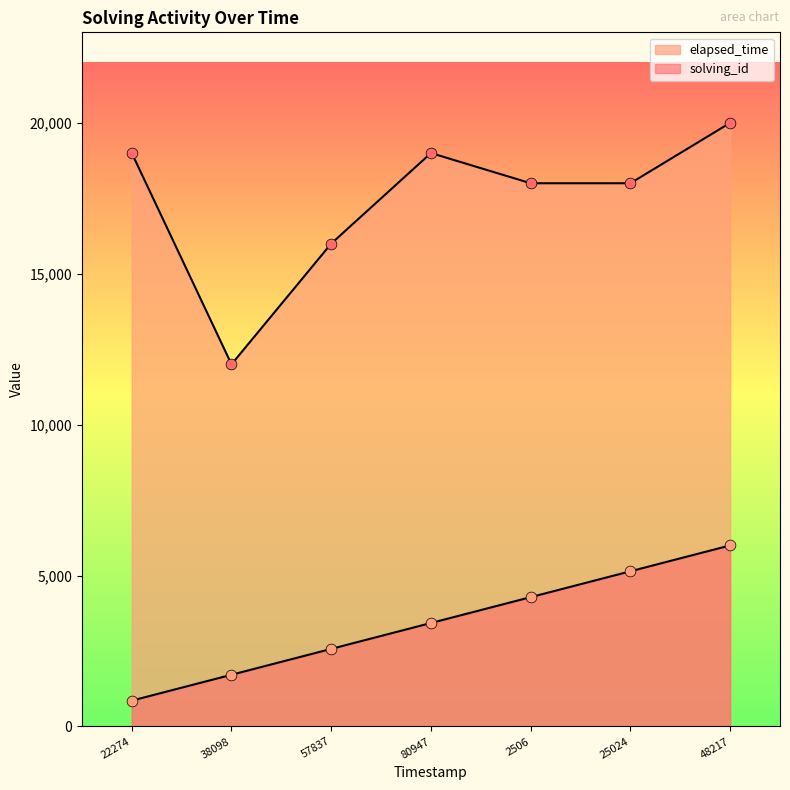

Which series contains the highest Y value?

elapsed_time